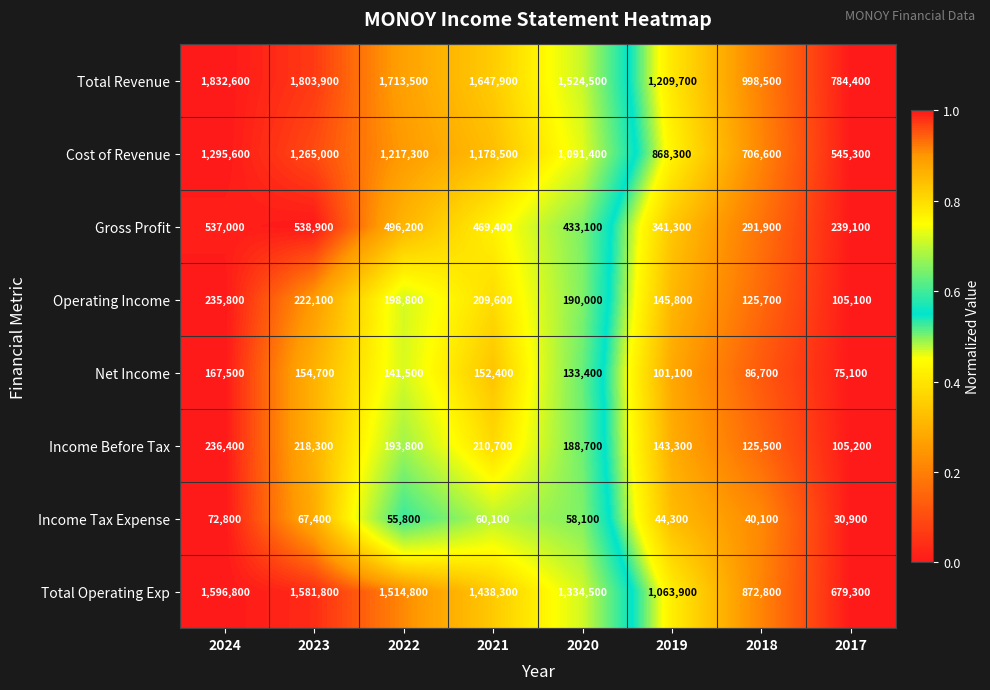

What is the sum of the Total Revenue values at 2024 and 2019?

3042300